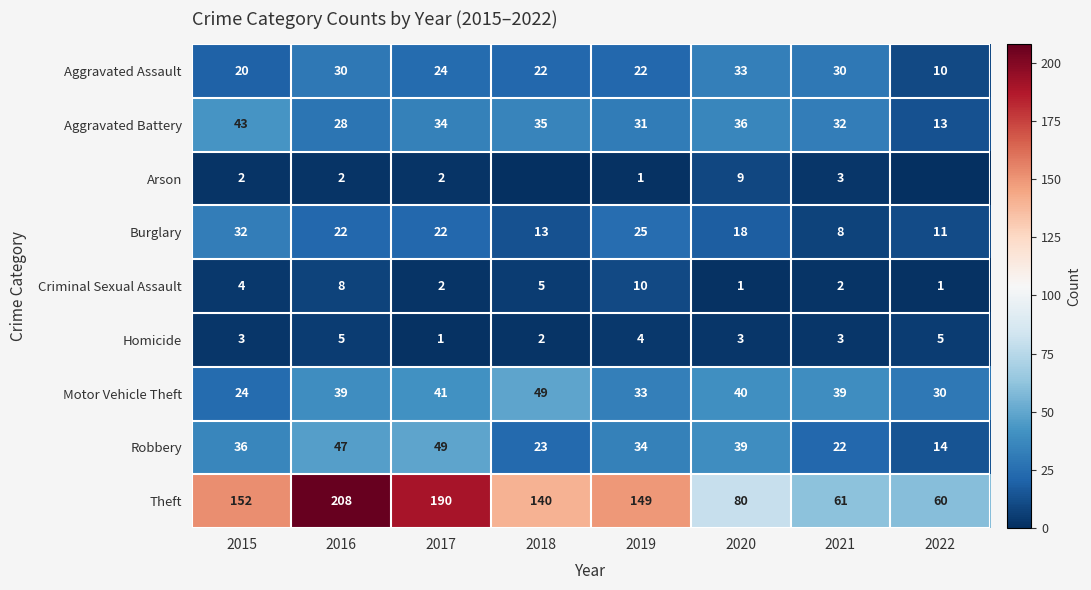

Where does the Theft series first go above 149?

2015